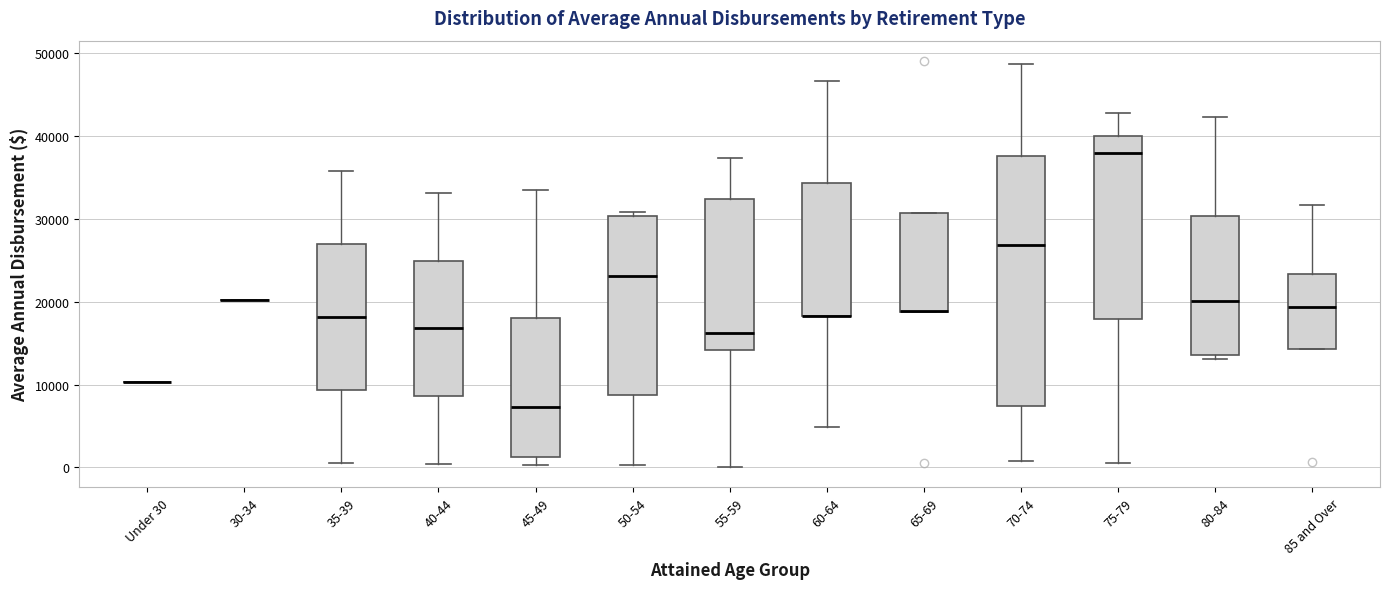

Where does the median line of the box for 35-39 sit on the y-axis? The values are not printed on the chart, so give them approximately, as read against the axis.

18000